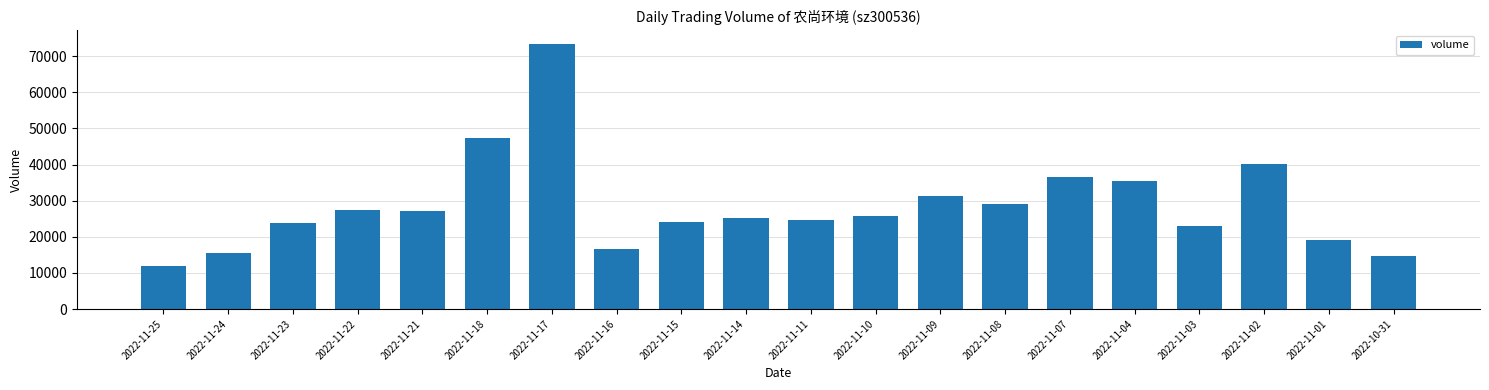

What is the minimum value shown in the chart?

12021